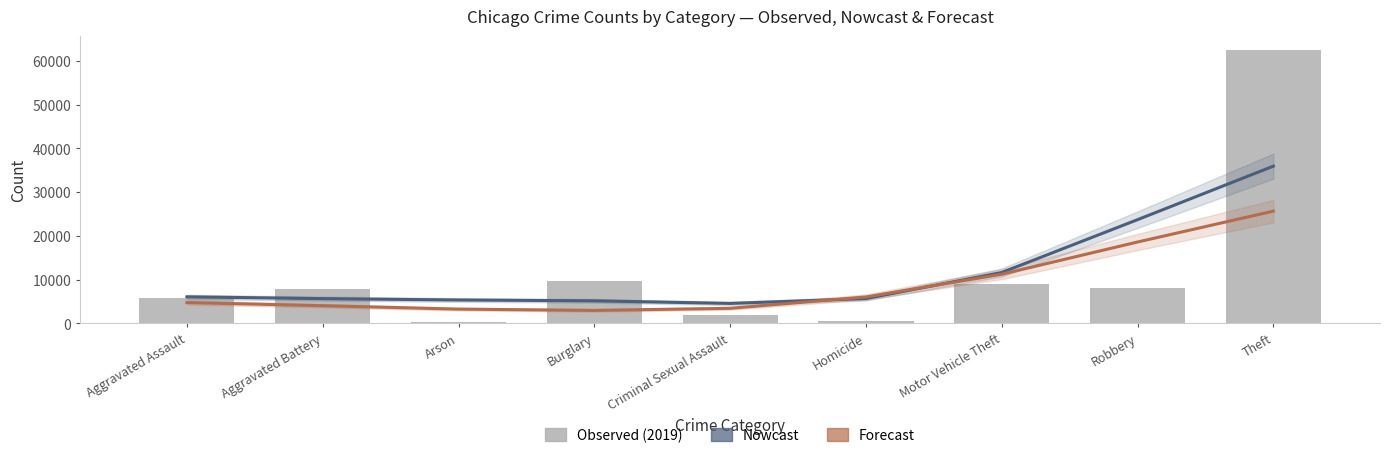

True or false: Nowcast has a value of 5682.1 at Homicide.

True